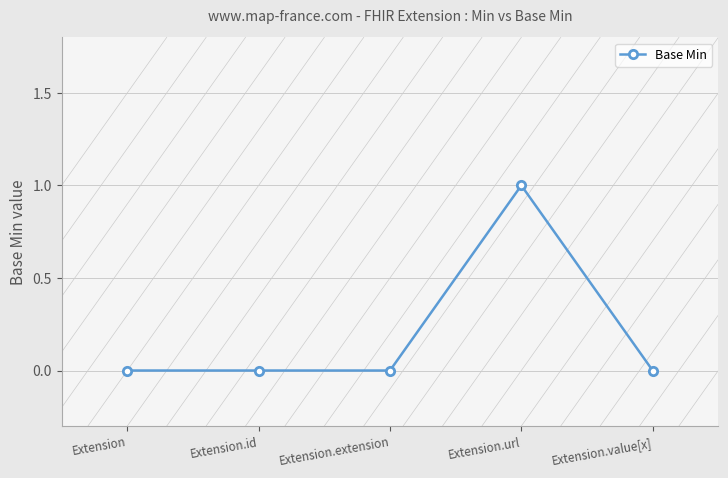

What is the label of the 4th point from the right?

Extension.id